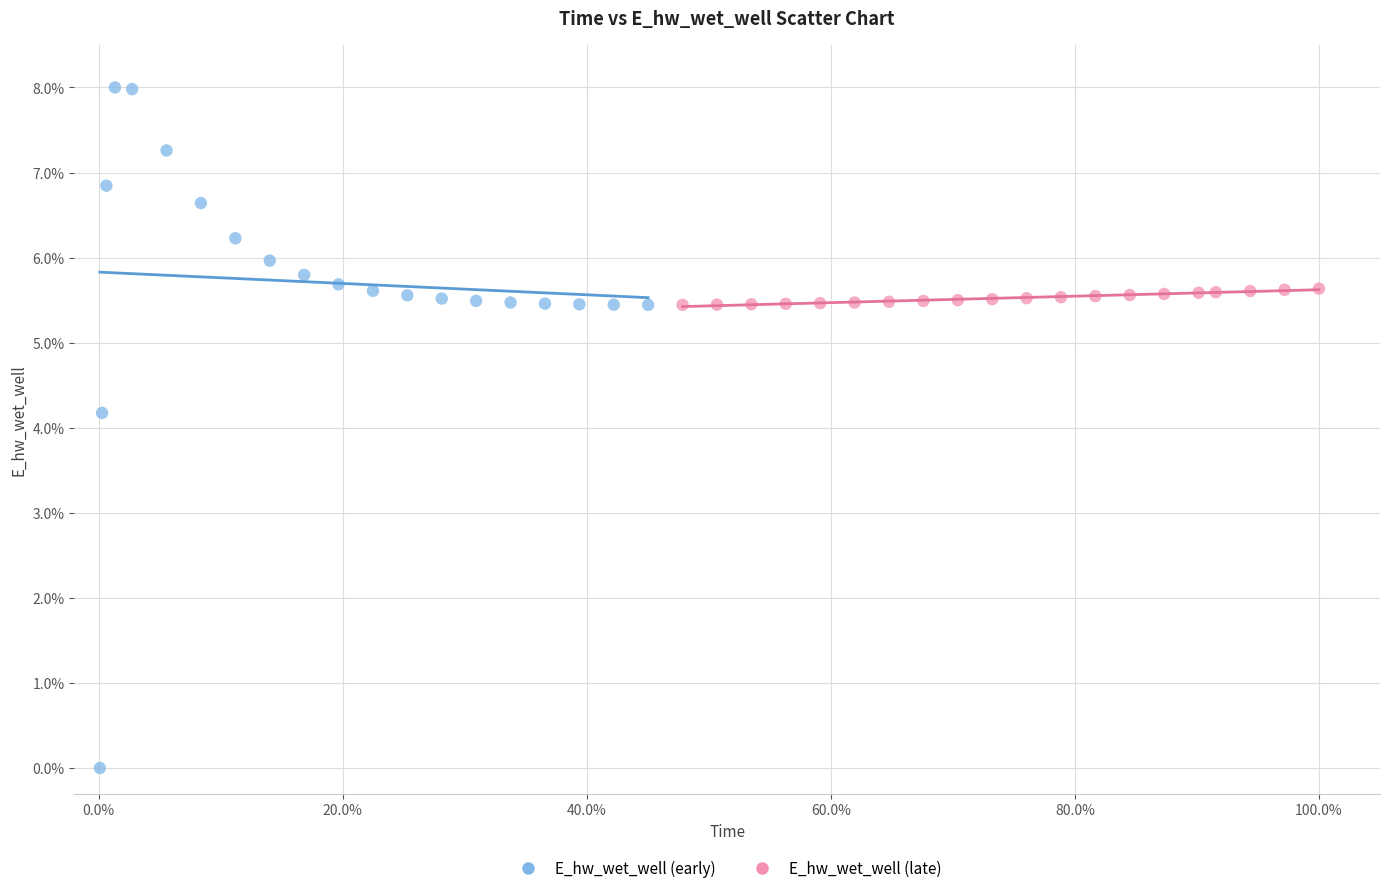

Which series reaches the minimum Y coordinate?

E_hw_wet_well (early)